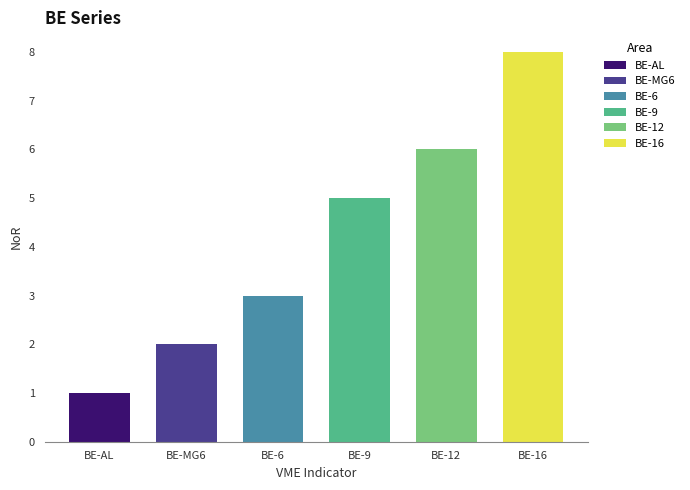

What is the approximate value at BE-6?

3